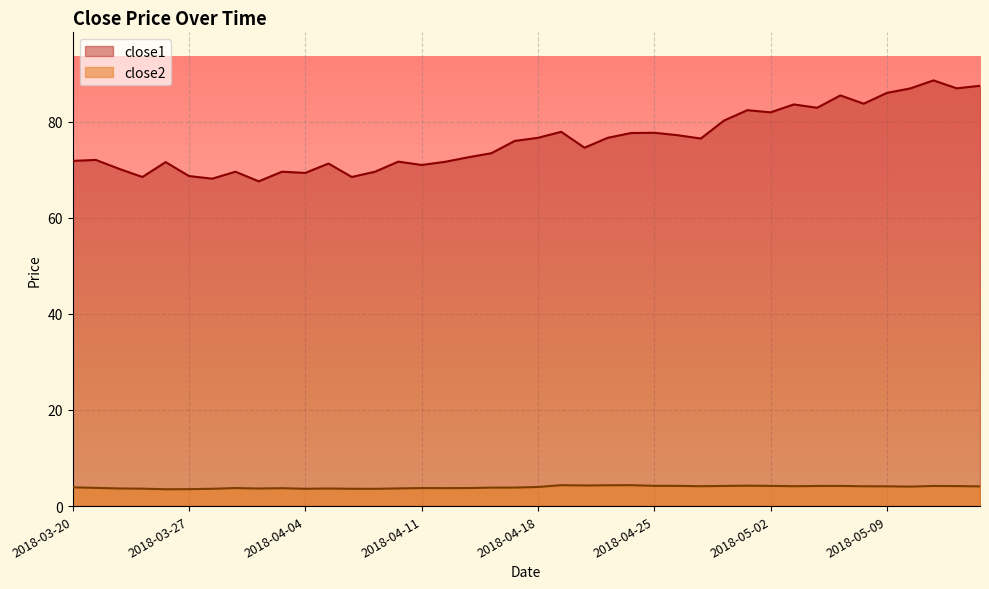

Read the close1 value at 2018-05-15.

87.5